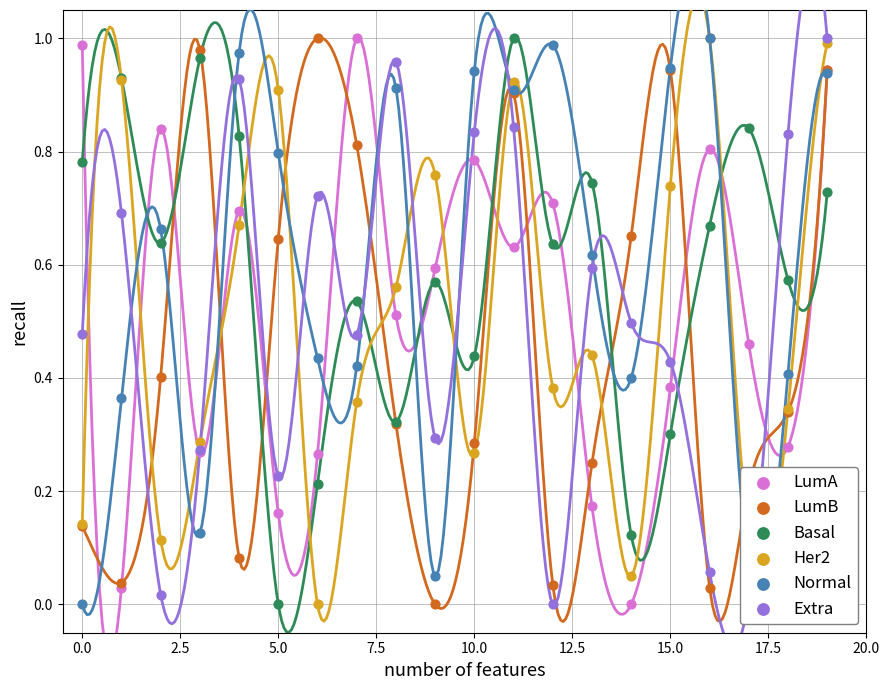

At how many categories does at least one series exceed 0?

20